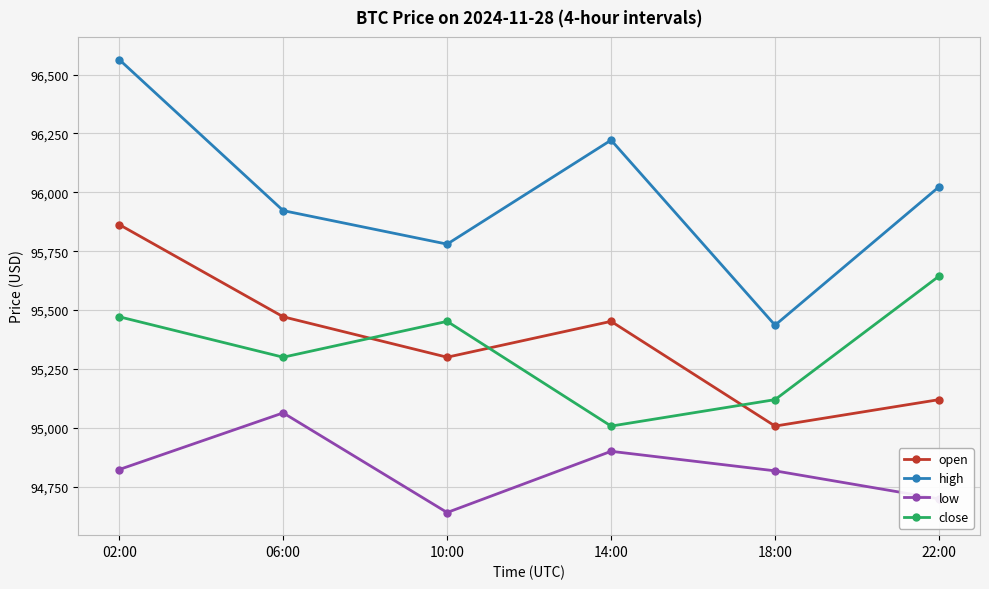

How many data points in open are less than 95452?

3